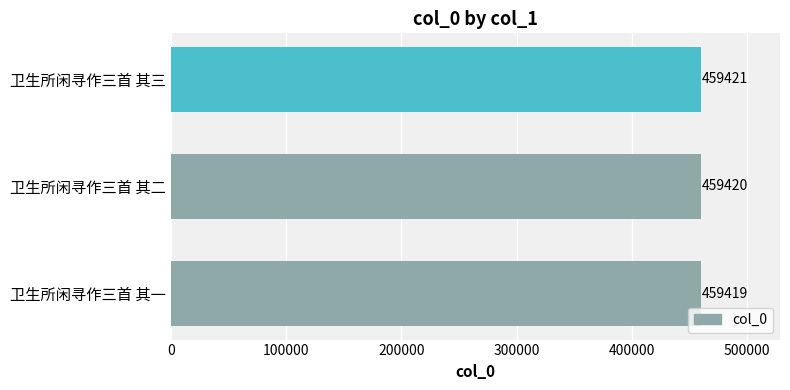

How many values are between 459419 and 459421?

3